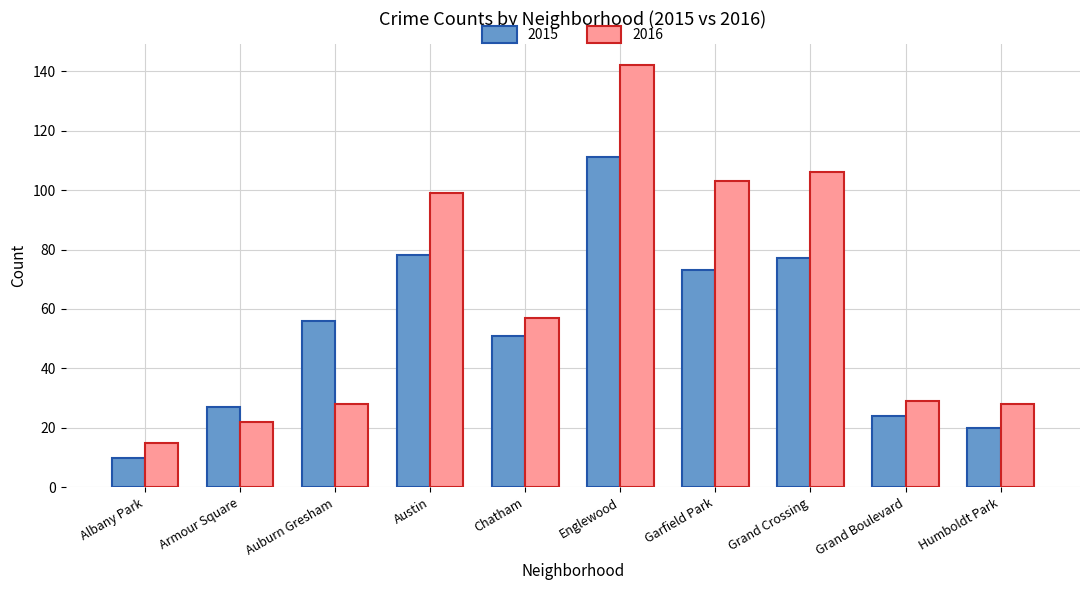

At how many categories does at least one series exceed 91?

4